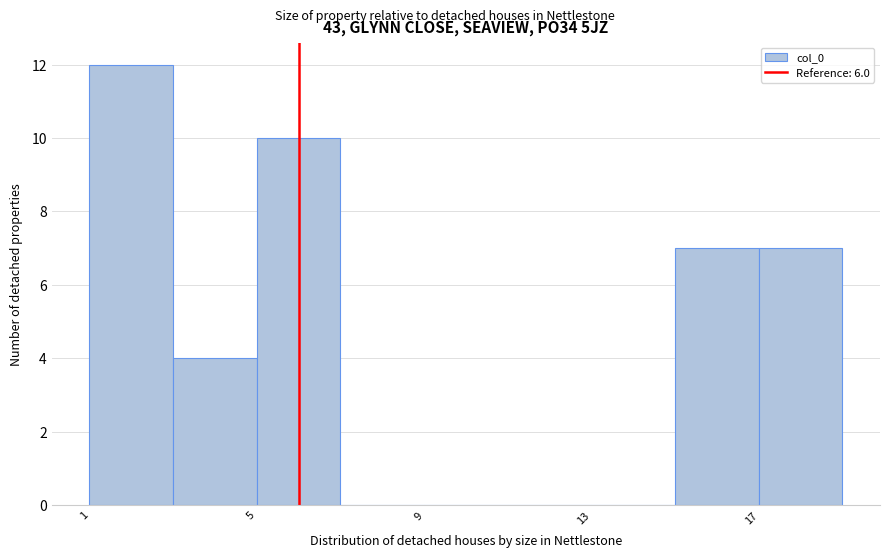

Reading left to right, list every bar in this chart as the range it spans on the x-axis followed by its height. The values are not printed on the chart, so give them approximately, as read against the axis.

1 to 3: 12
3 to 5: 4
5 to 7: 10
7 to 9: 0
9 to 11: 0
11 to 13: 0
13 to 15: 0
15 to 17: 7
17 to 19: 7